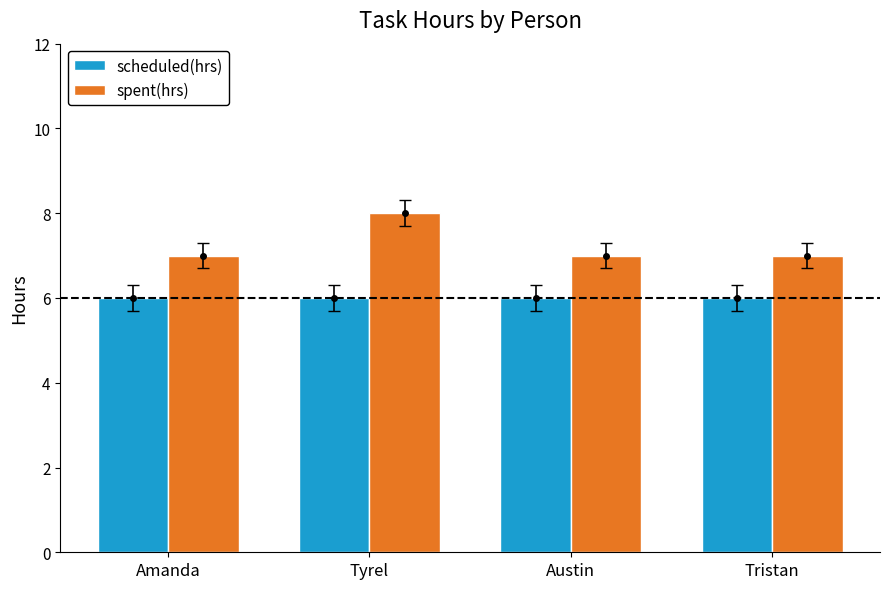

What is the sum of all spent(hrs) values?

29